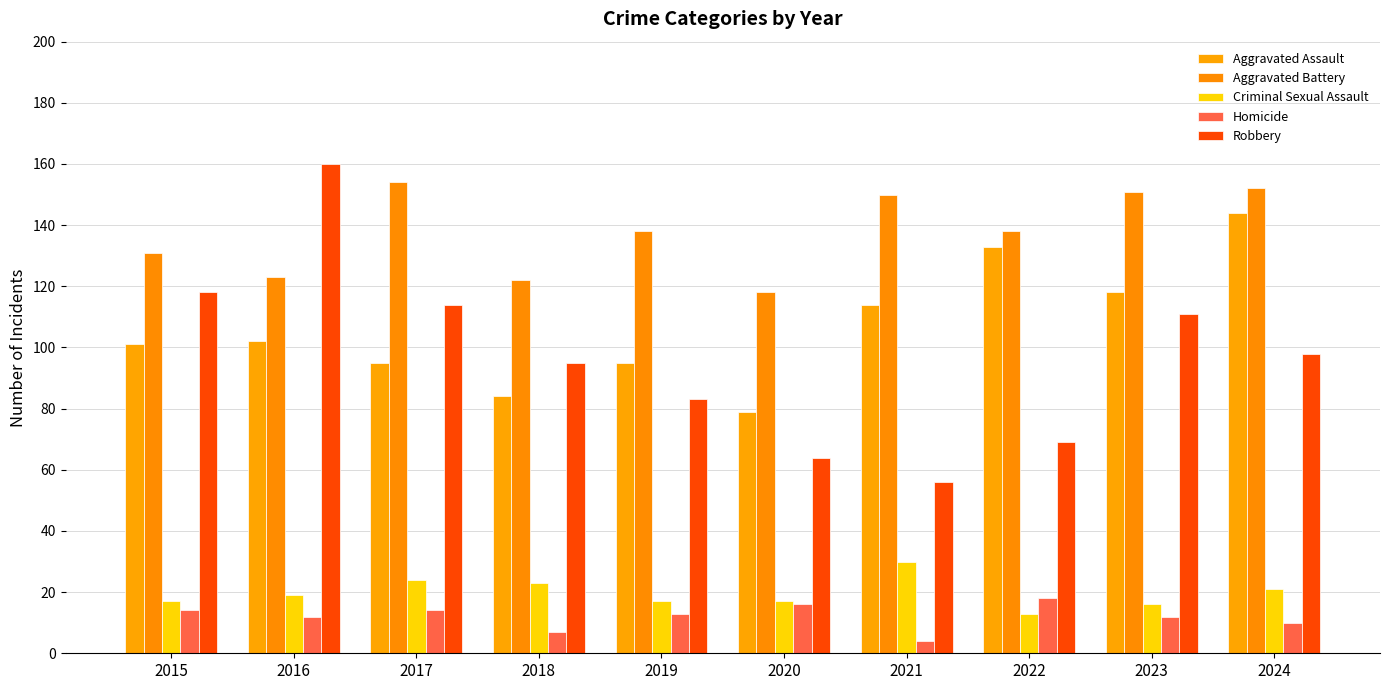

The value of Aggravated Battery at 2018 is 122. True or false?

True